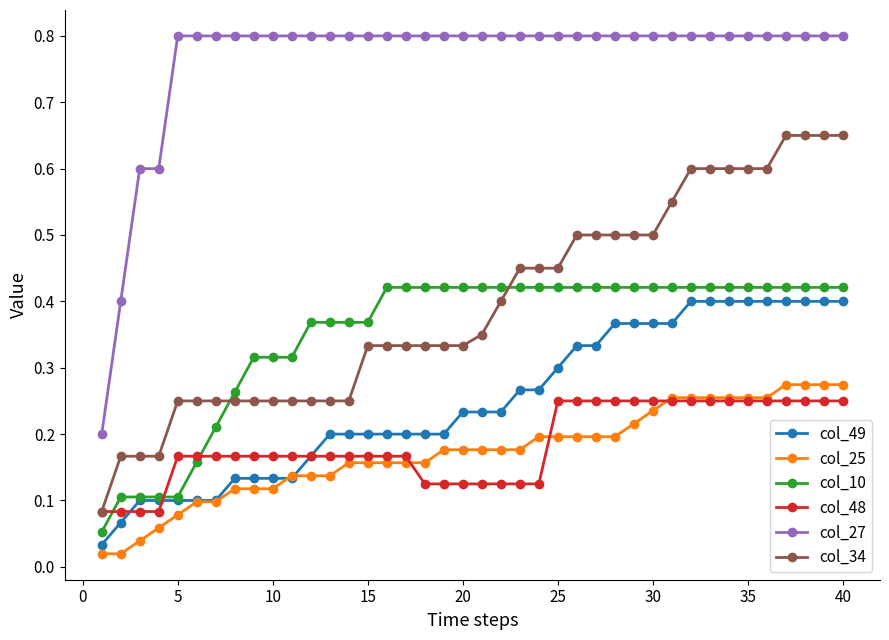

What is the greatest value displayed?

0.8